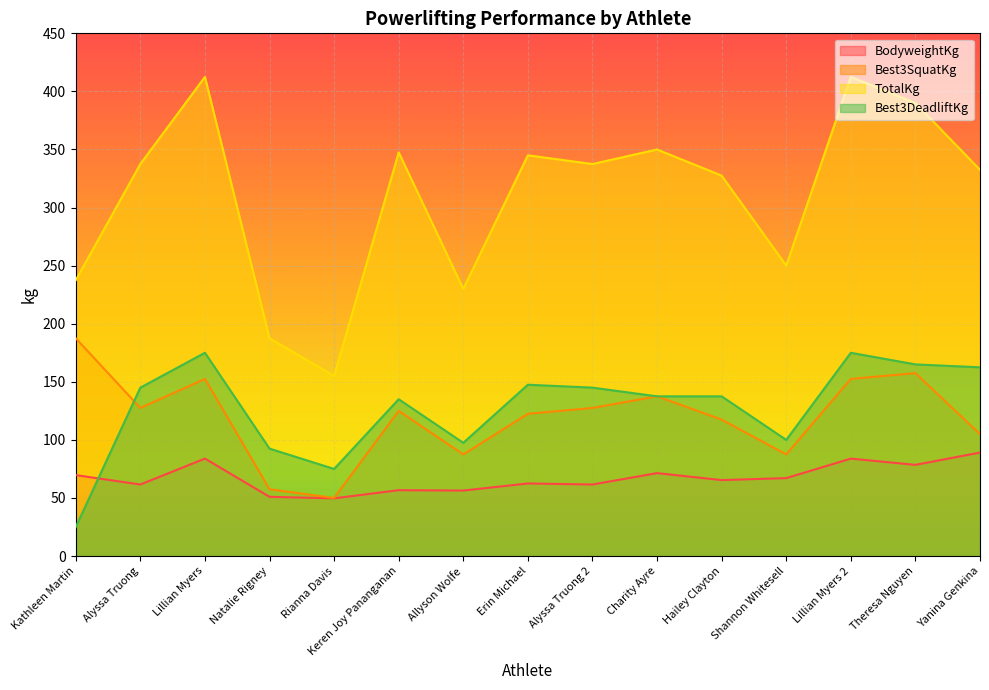

List the series in order of their peak value, highest first.

TotalKg, Best3SquatKg, Best3DeadliftKg, BodyweightKg